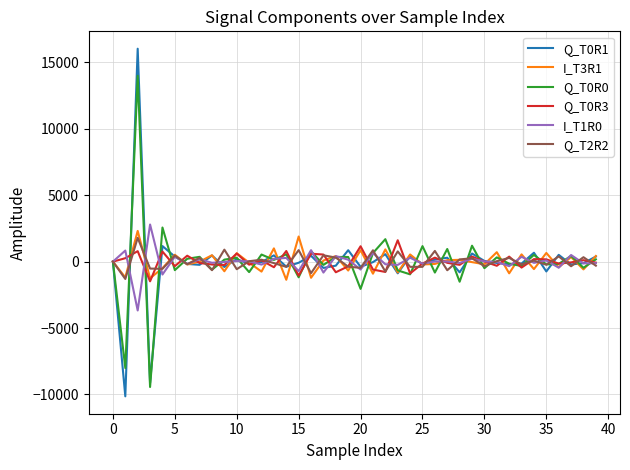

Which series has the widest spread of values?

Q_T0R1